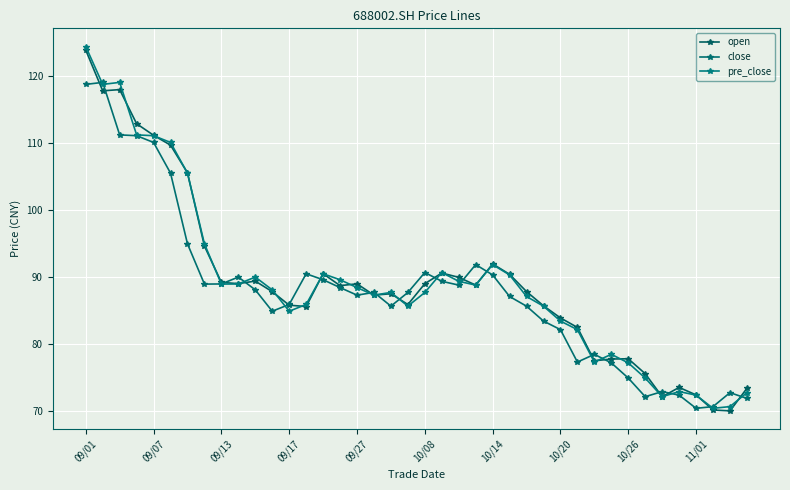

How many lines are shown in the chart?

3